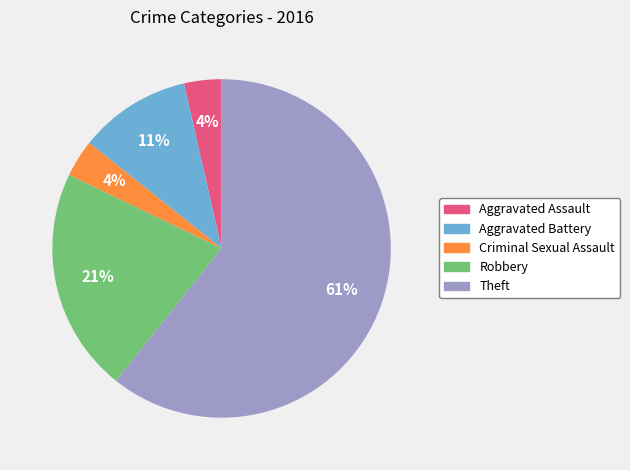

What is the largest slice in the pie chart?

Theft